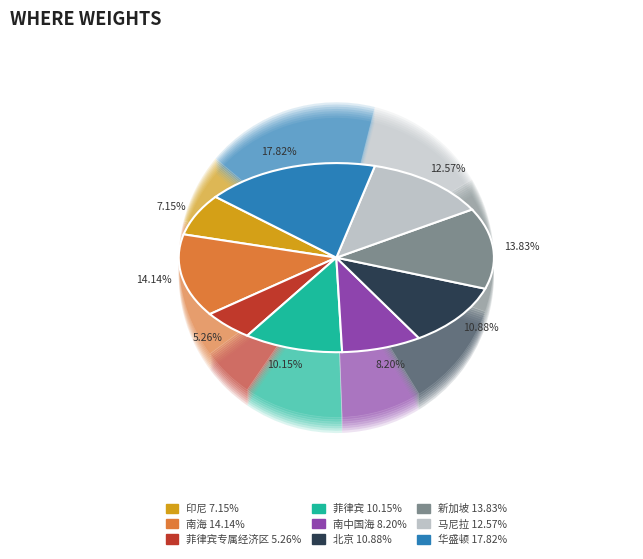

What is the largest slice in the pie chart?

华盛顿